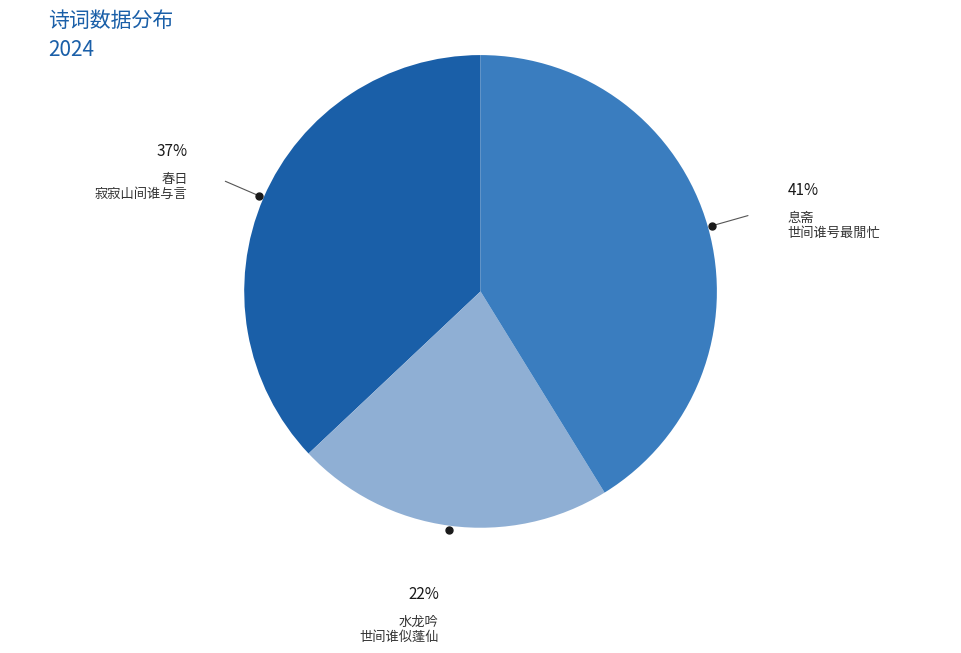

Does any single category account for the majority?

No